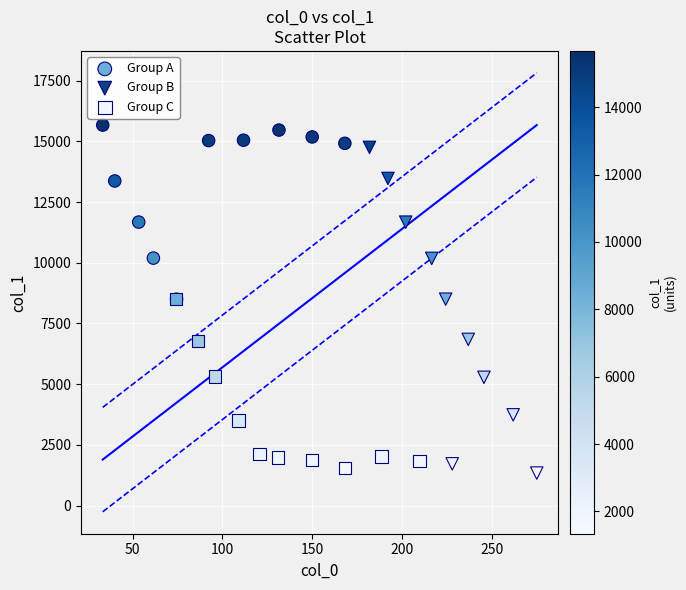

Which series has the widest spread of Y values?

Group B